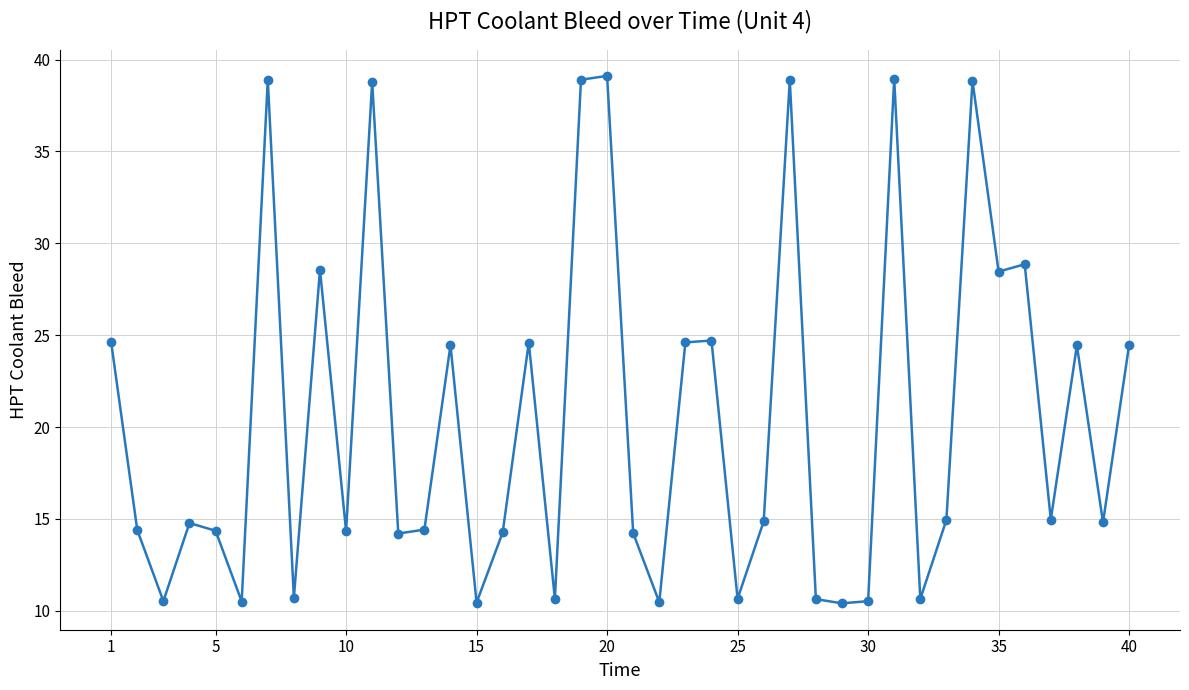

What is the average value?

20.5